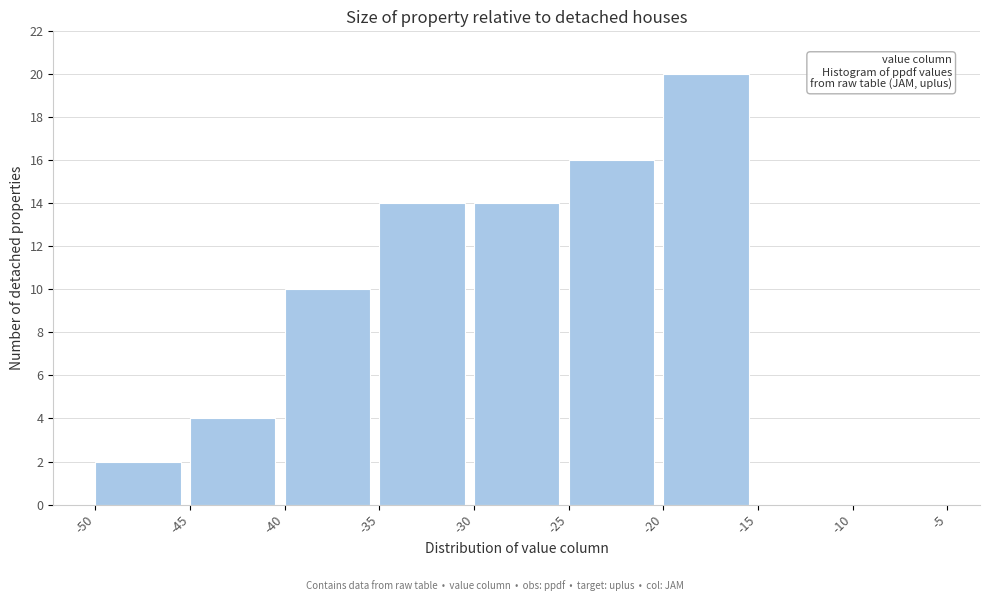

How tall is the bar that spans -40 to -35 on the x-axis? The values are not printed on the chart, so give them approximately, as read against the axis.

10